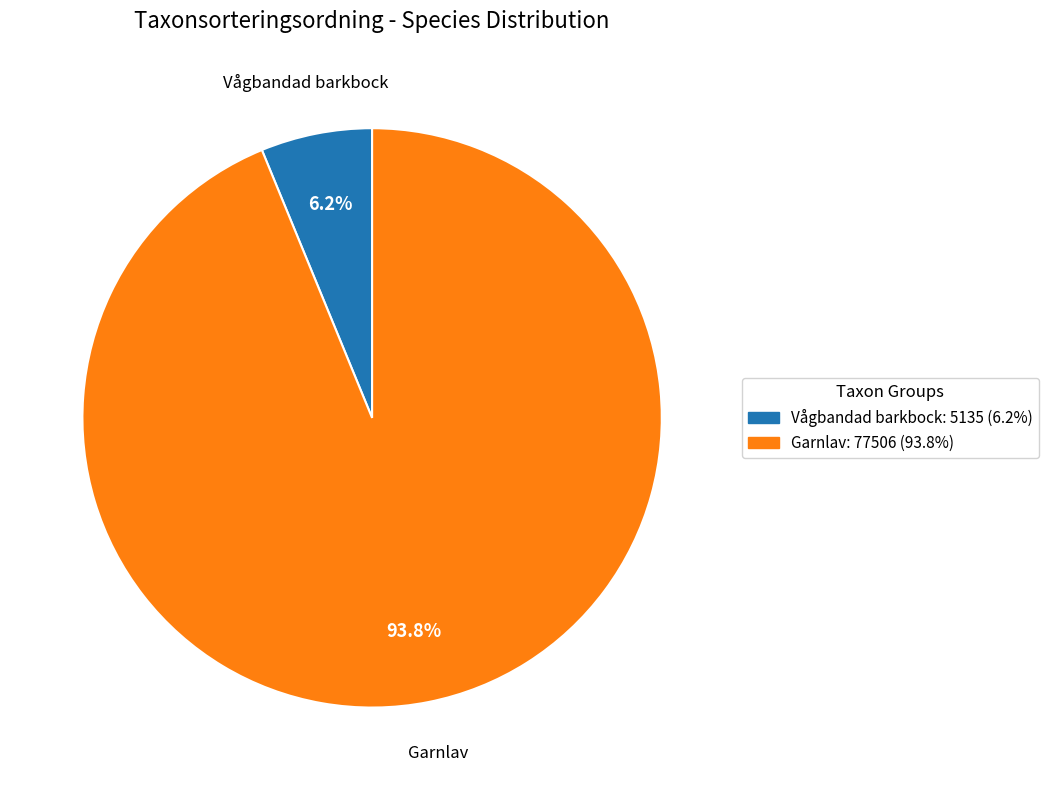

Is it true that Garnlav is 81% of the pie?

False